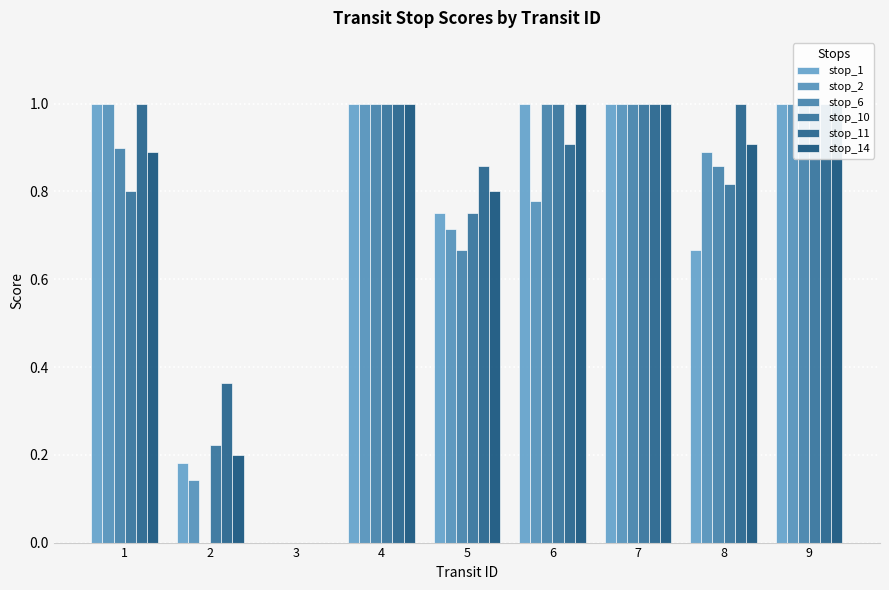

What is the sum of the stop_14 values at 3 and 1?

0.9